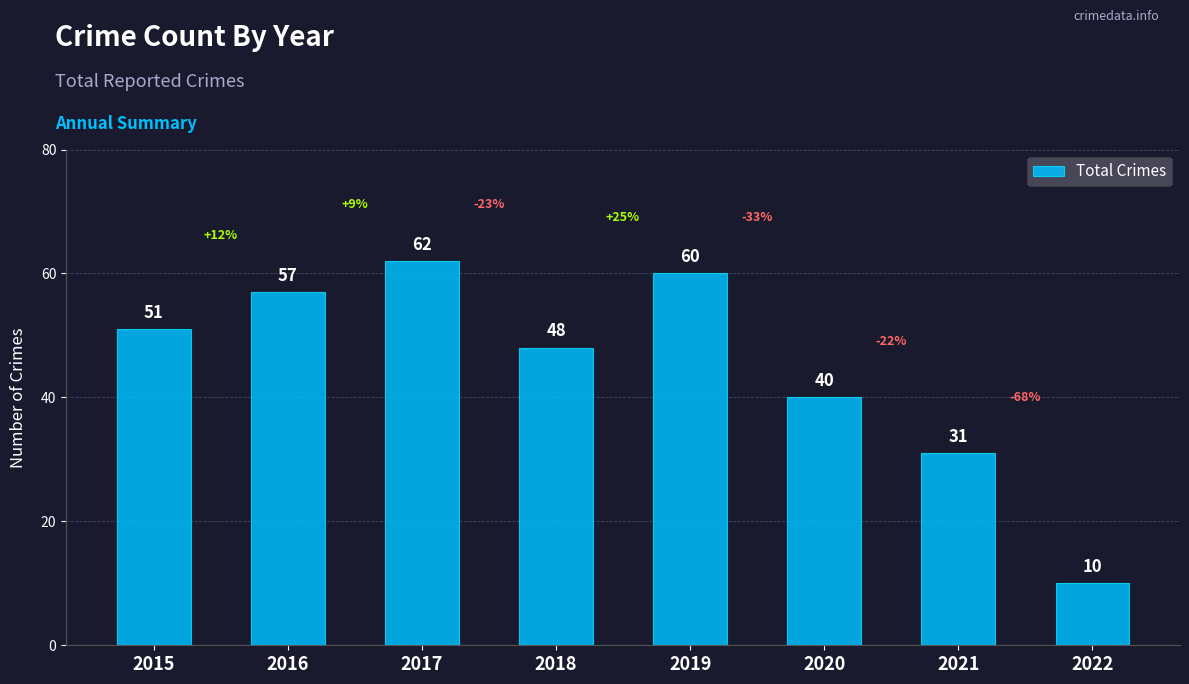

What is the average value?

45